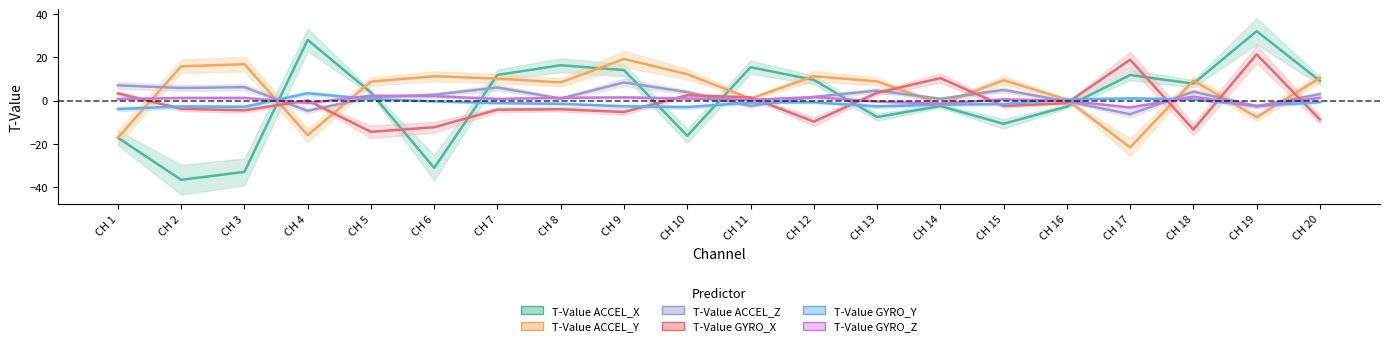

At which label does T-Value GYRO_Y reach its peak?

CH 4